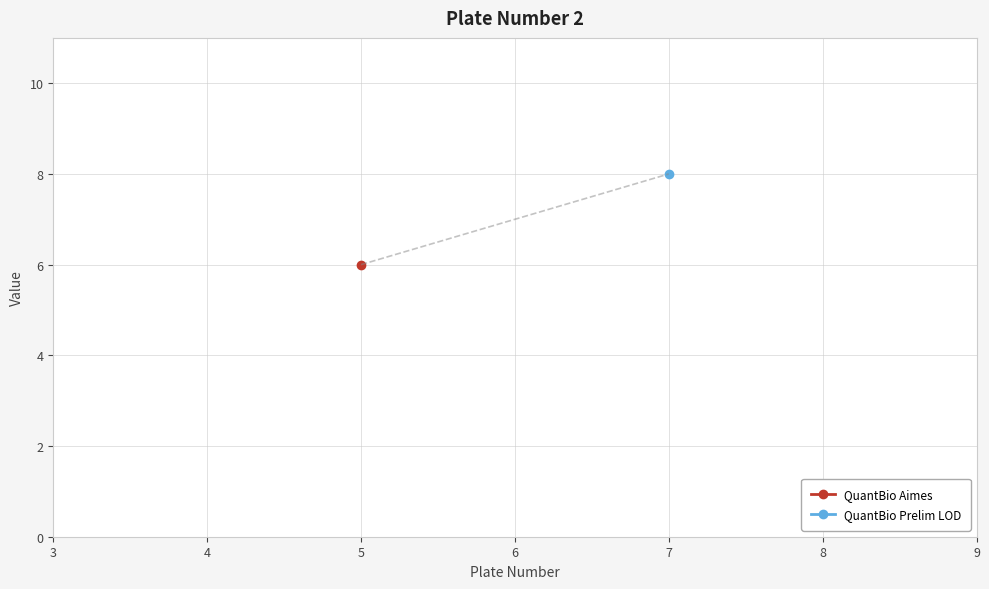

Between 1 and 0, which is larger?

1